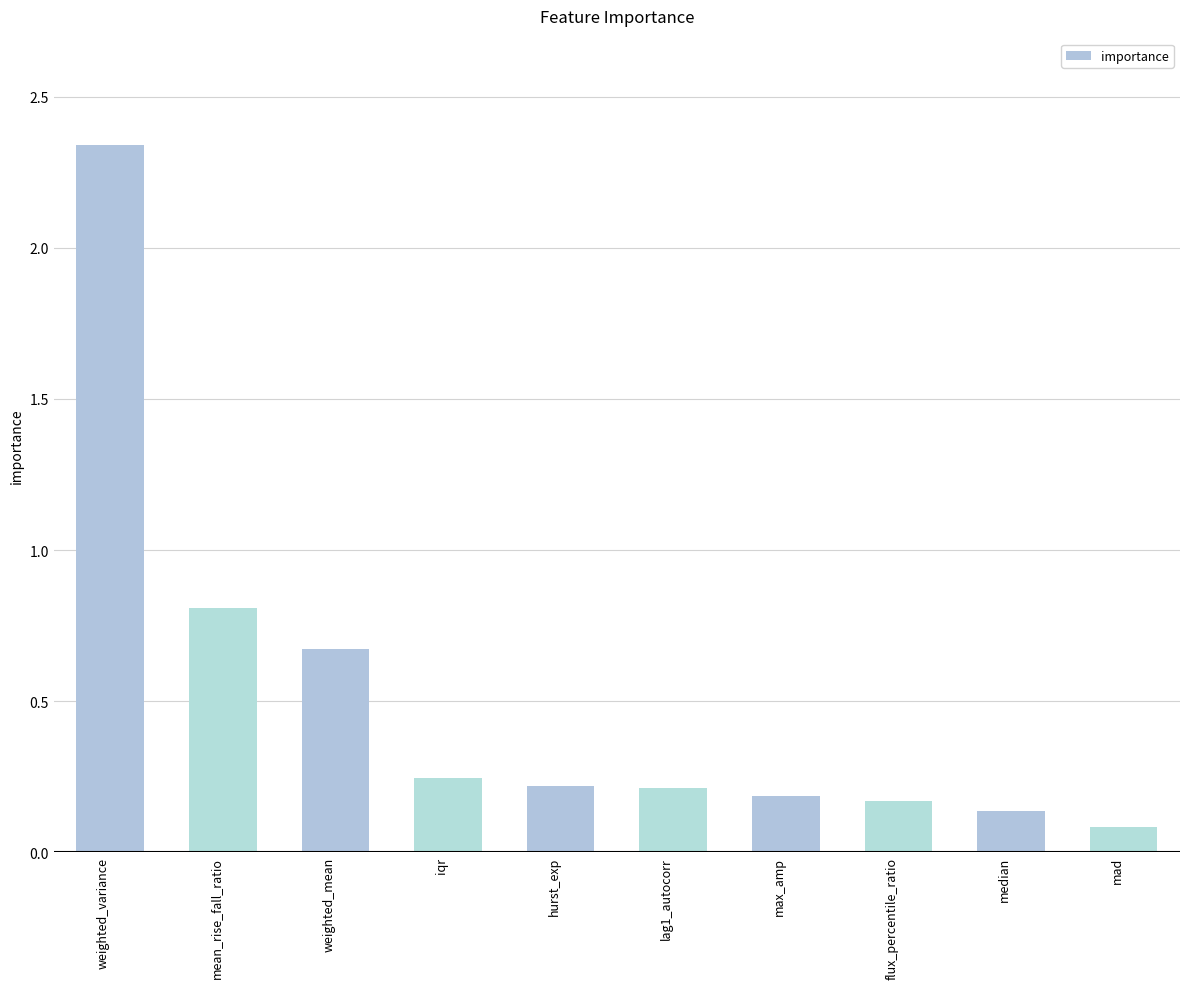

Are the bars horizontal?

No